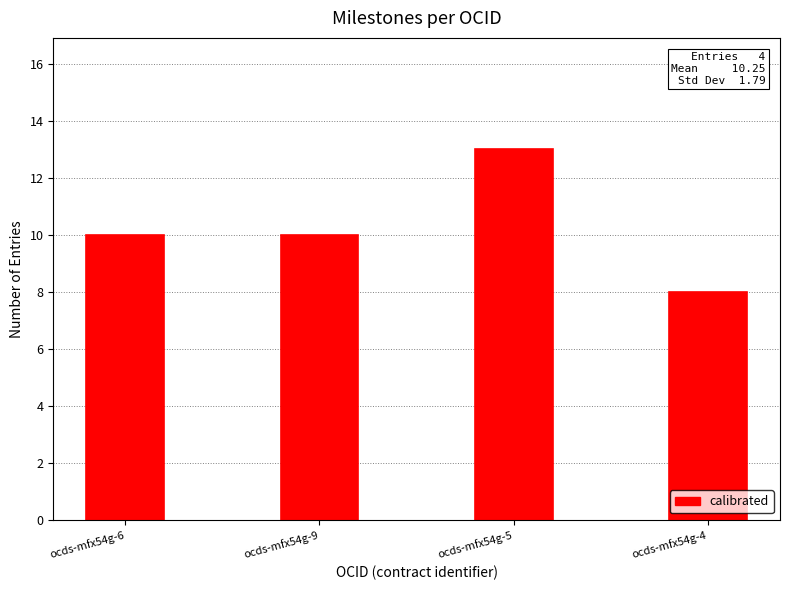

What is the ratio of the value at ocds-mfx54g-9 to the value at ocds-mfx54g-5?

0.8